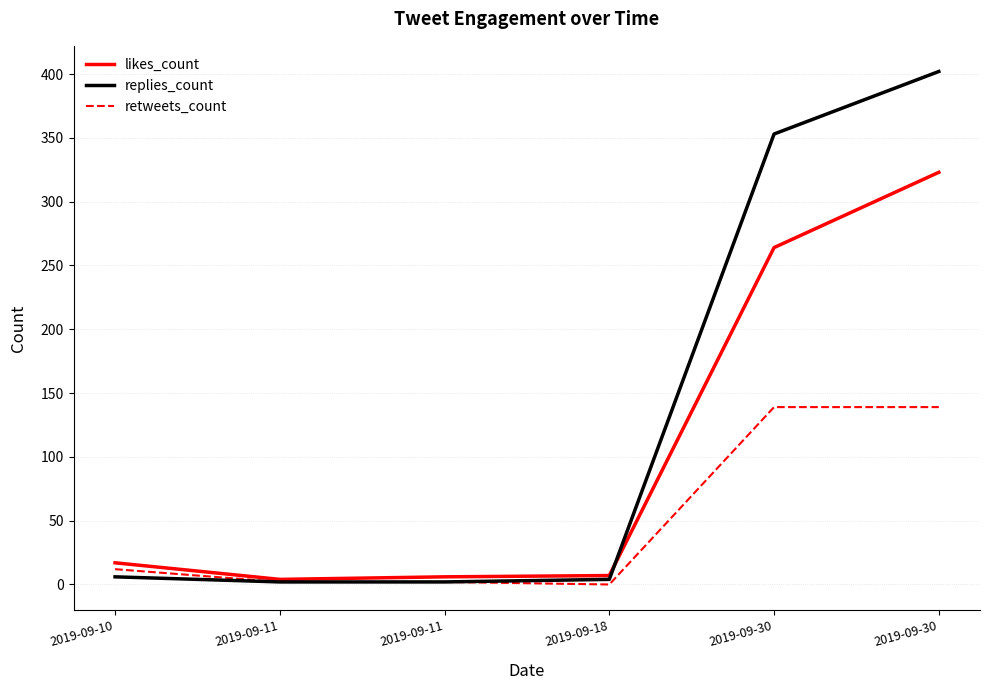

True or false: likes_count has a value of 323 at 2019-09-30.

True